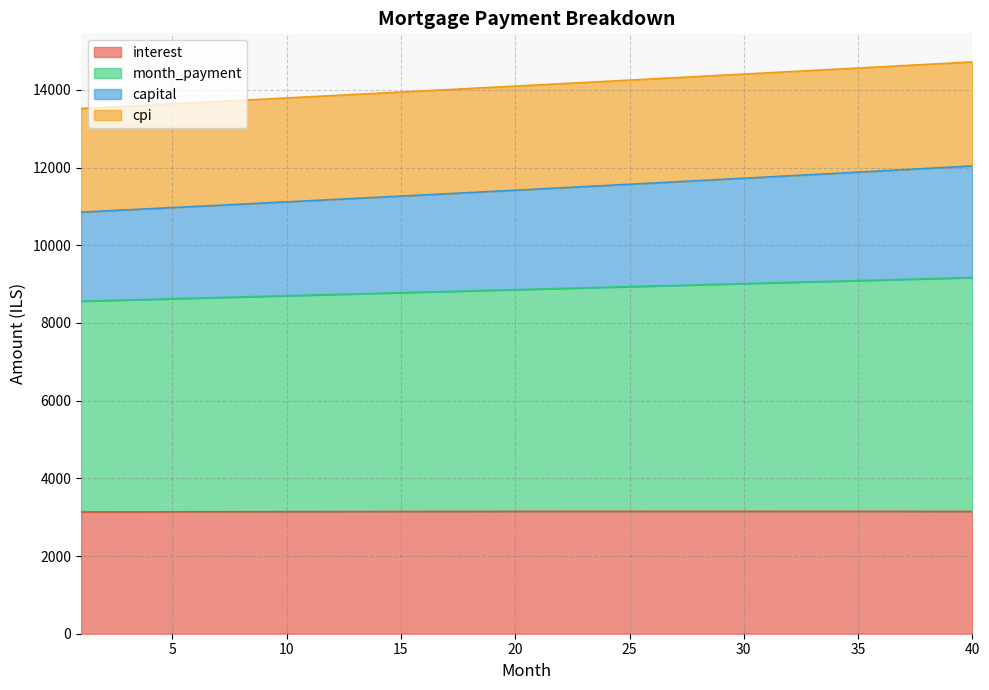

What is the average value of the interest series?

3145.7